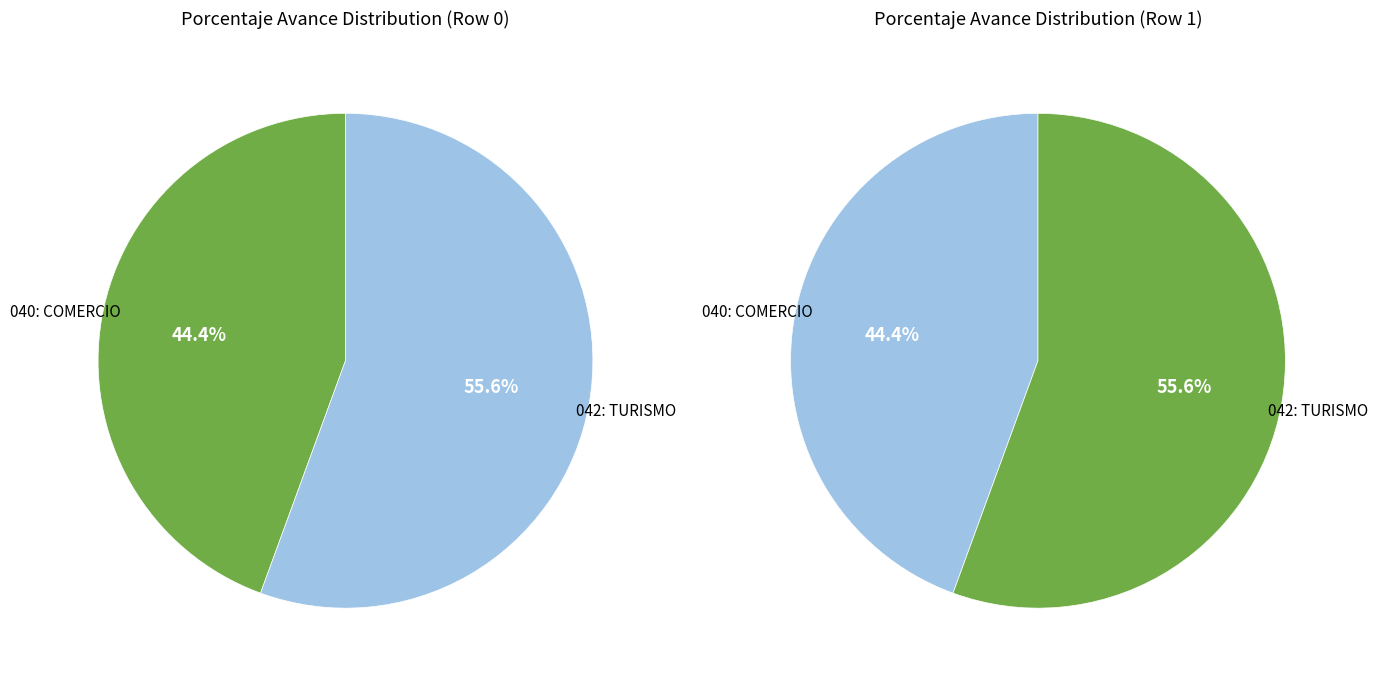

True or false: 042: TURISMO accounts for 62% of the total.

False